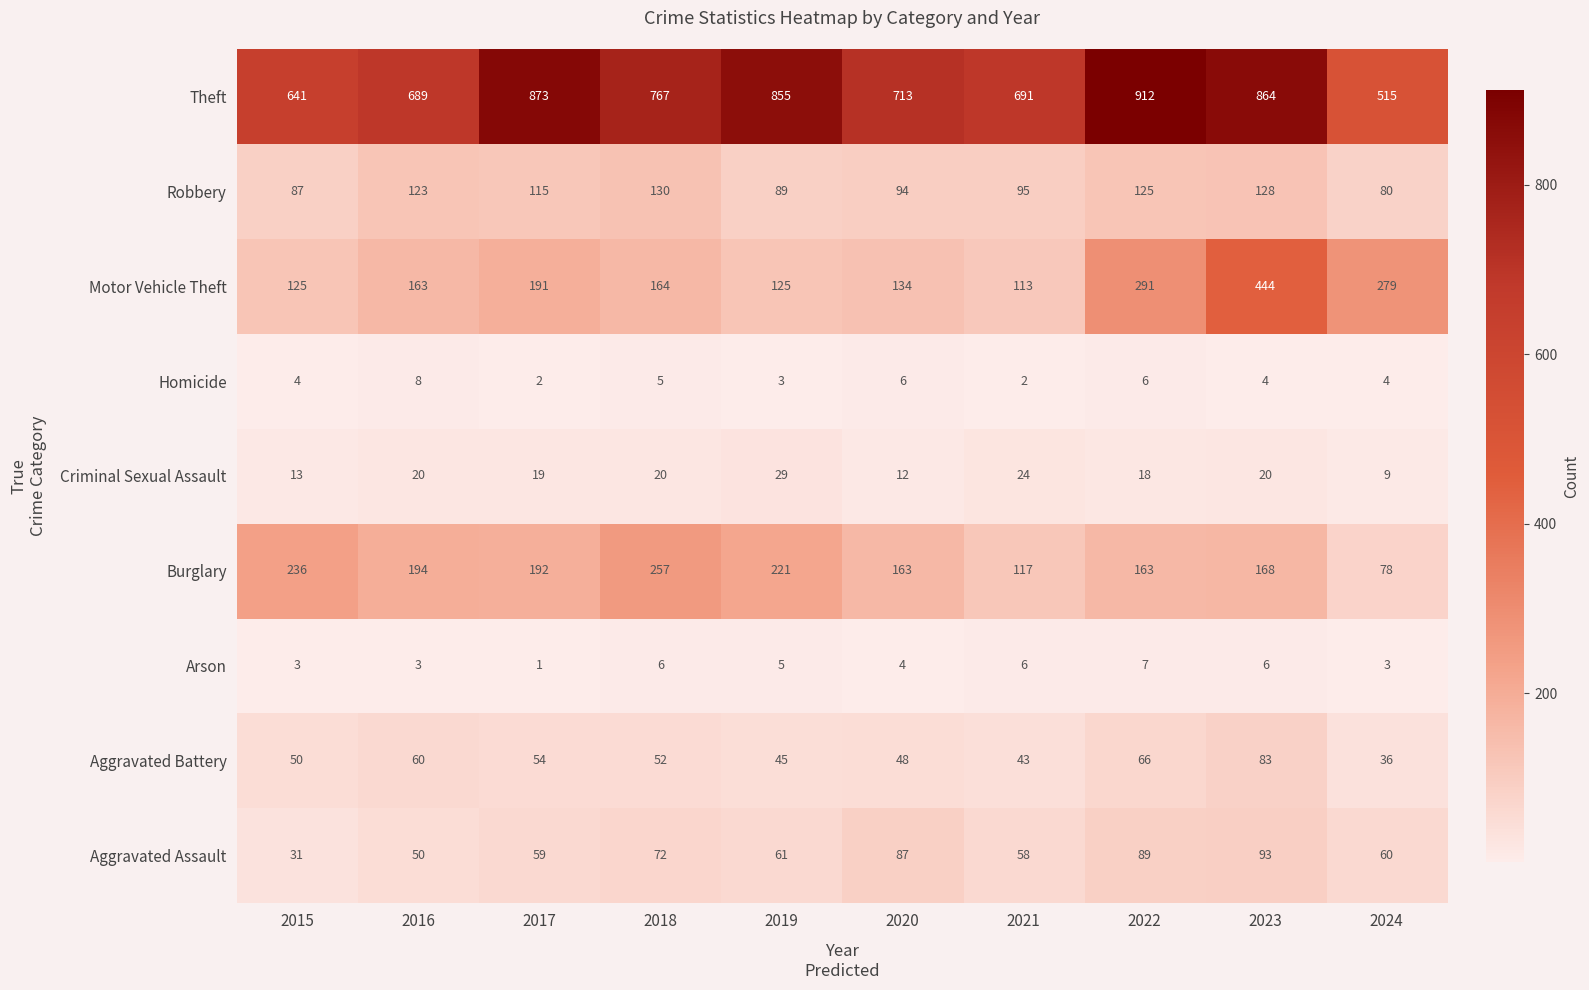

How many distinct data groups are displayed?

9